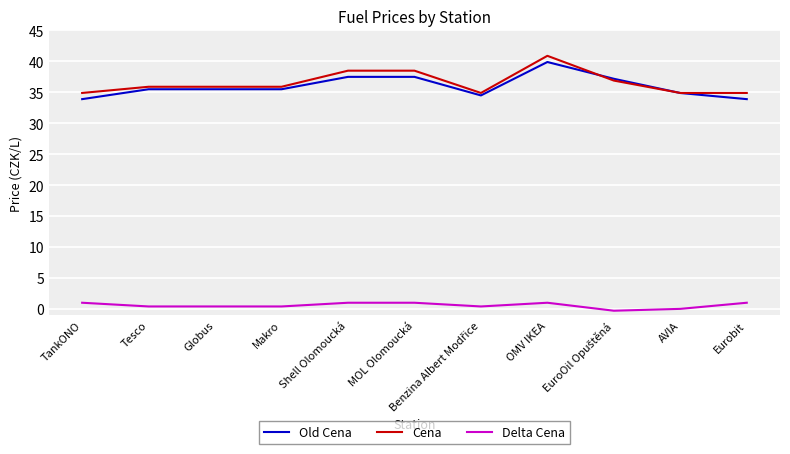

True or false: Old Cena and Delta Cena cross at least once.

False